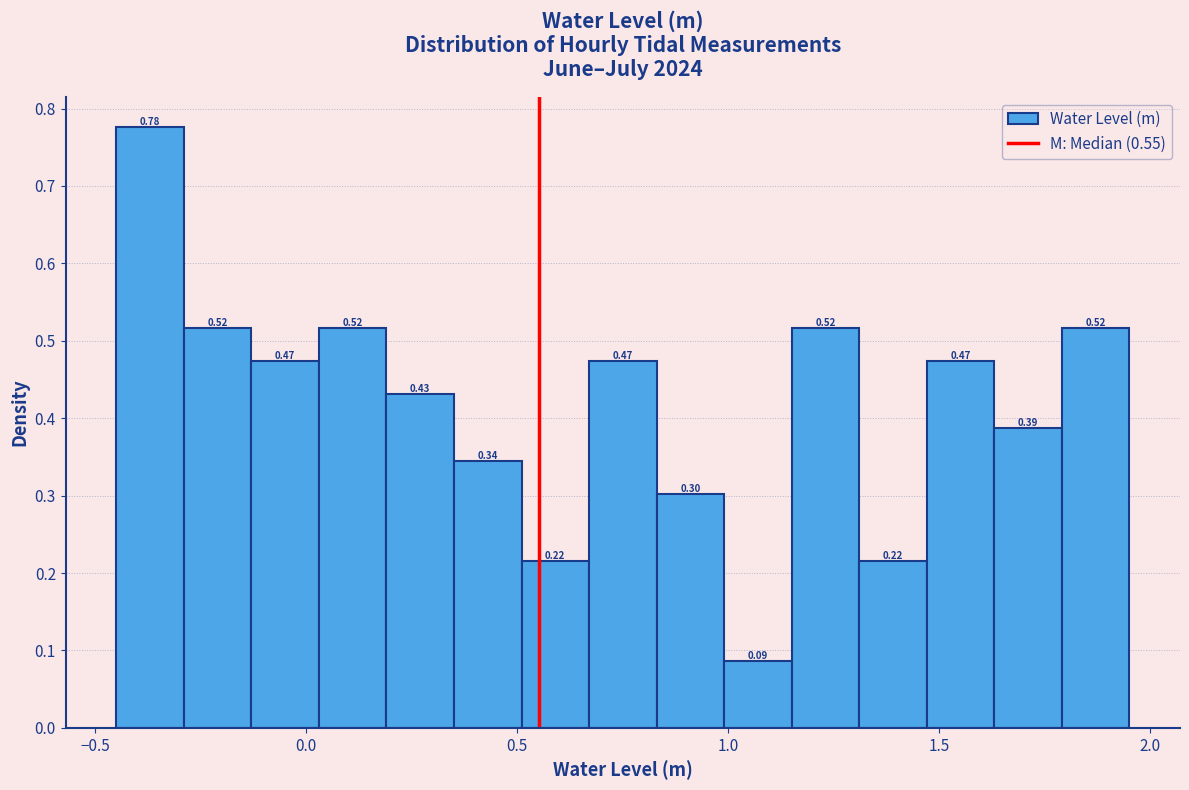

Read against the x-axis, roughly where is the centre of the tallest bar?

-0.35